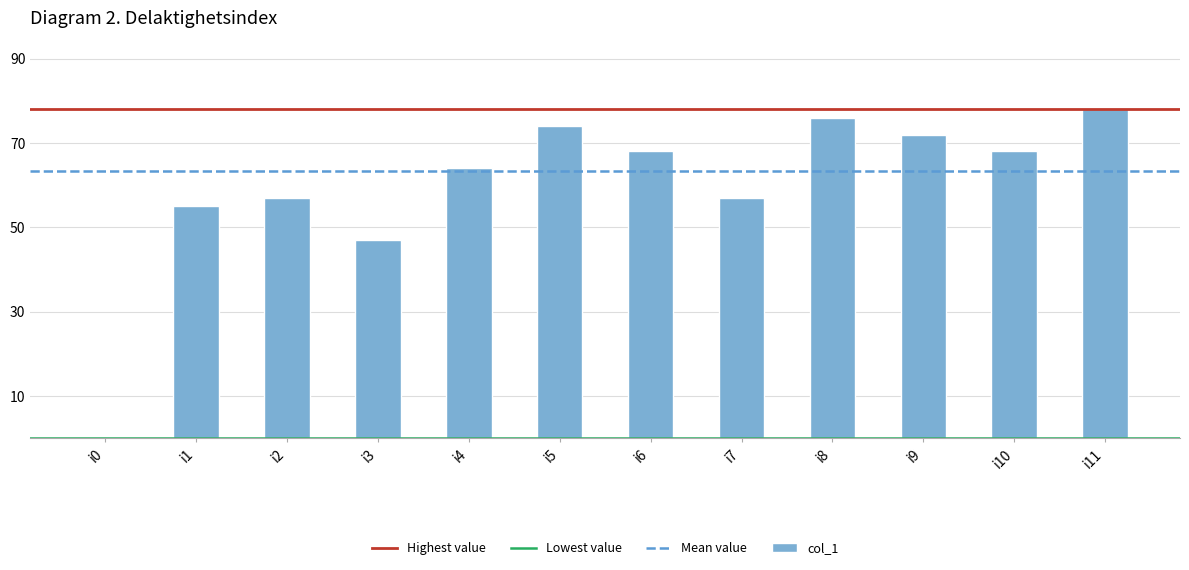

Which has a higher value, i2 or i3?

i2